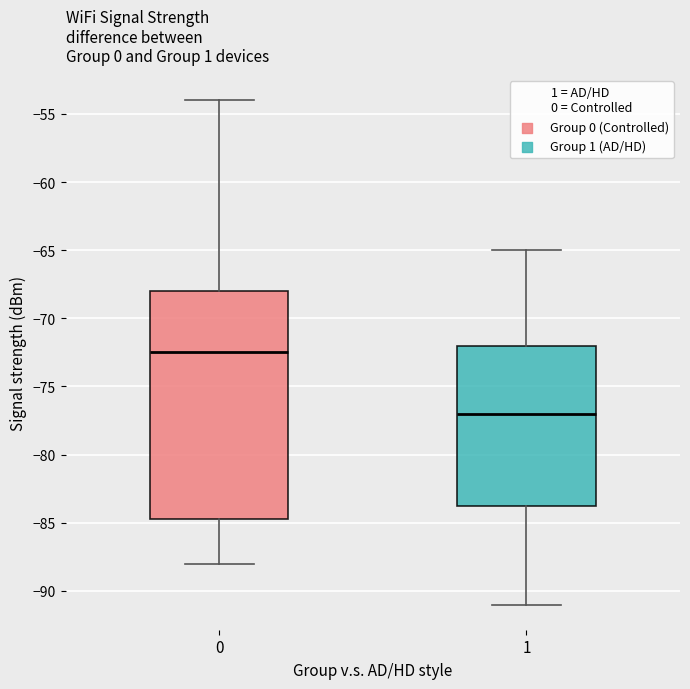

Reading left to right, read every box against the y-axis: the position of its median line, the range the box covers, and the ends of its whiskers. The values are not printed on the chart, so give them approximately, as read against the axis.

0: median -72.5, box -84.5 to -68.0, whiskers -88.0 to -54.0
1: median -77.0, box -83.5 to -72.0, whiskers -91.0 to -65.0